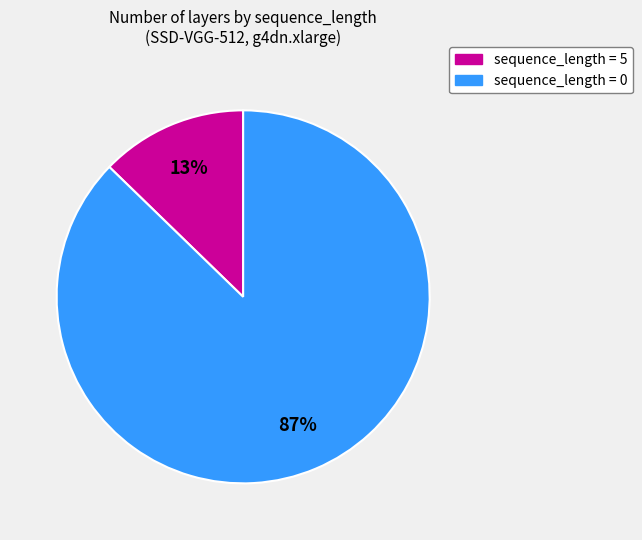

Does any single category account for the majority?

Yes